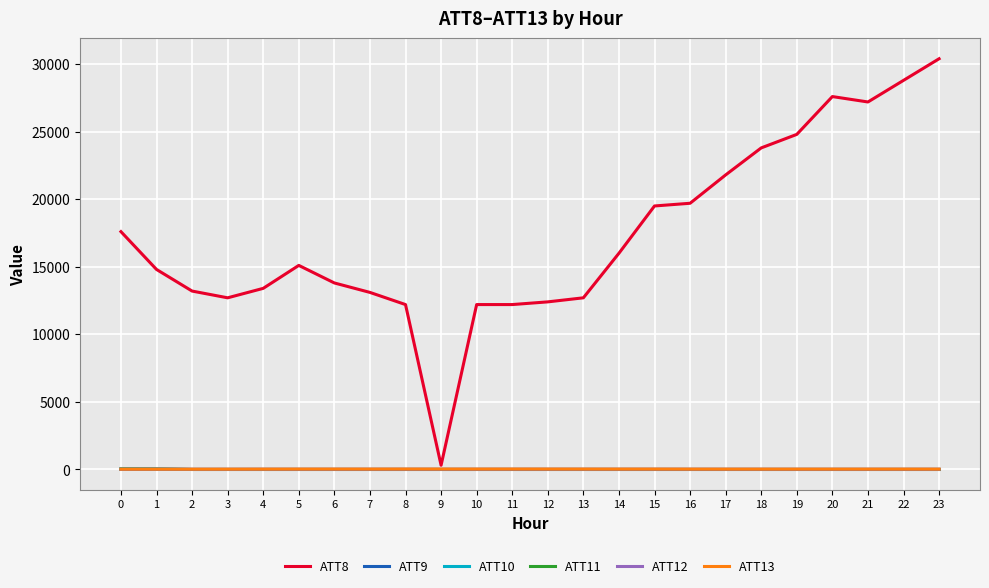

Which series has the largest range (max minus min)?

ATT8